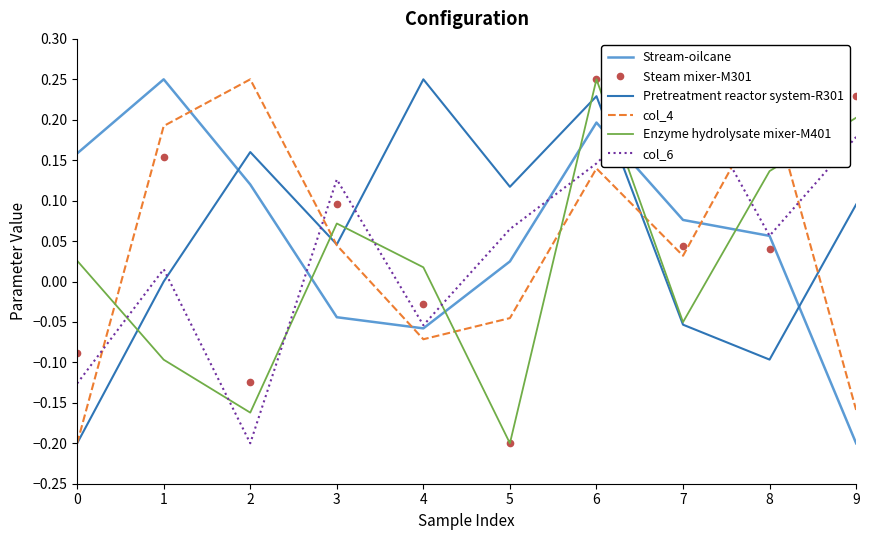

True or false: Enzyme hydrolysate mixer-M401 has a value of -0.1 at 5.

False